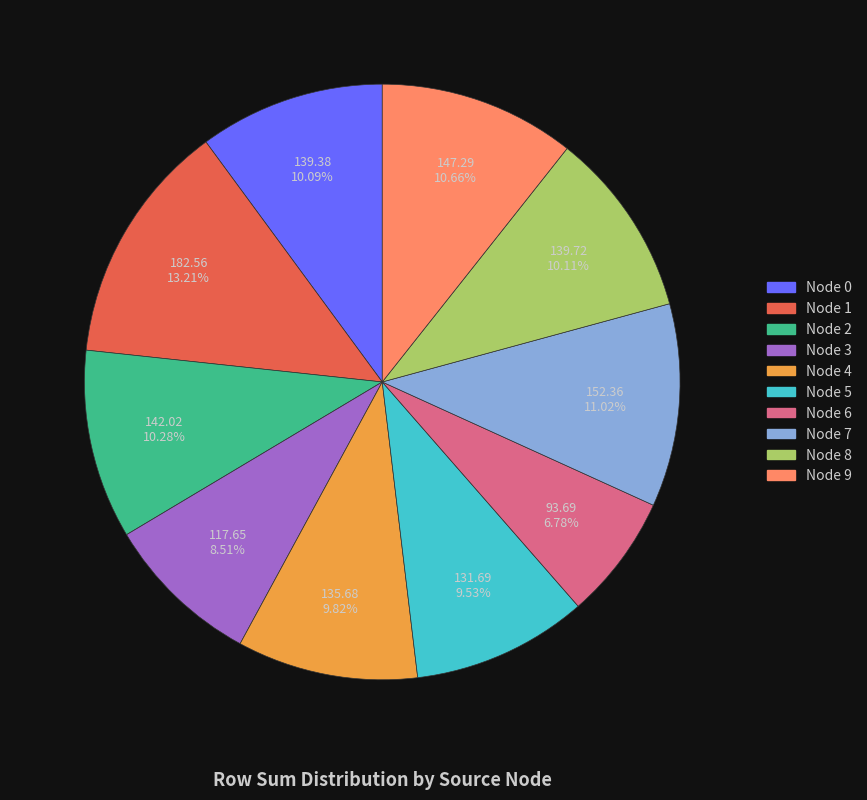

Is there any slice that represents more than half of the pie?

No